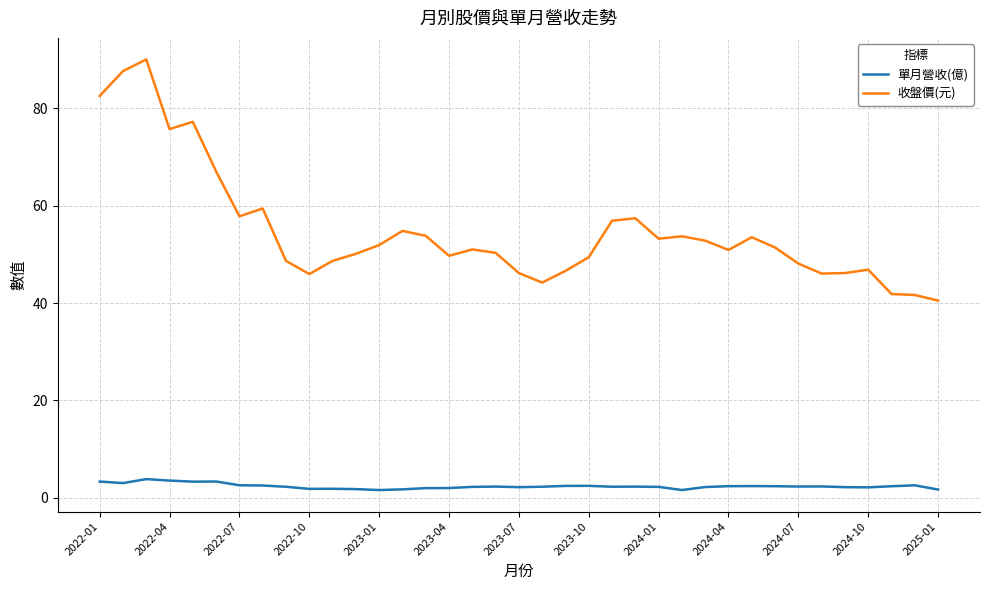

How many categories are shown in the chart?

37